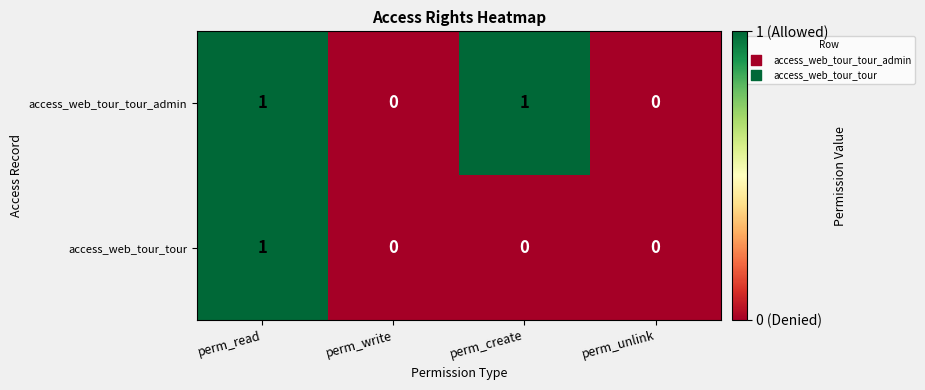

Count the access_web_tour_tour_admin values in the range 0 to 1.

4